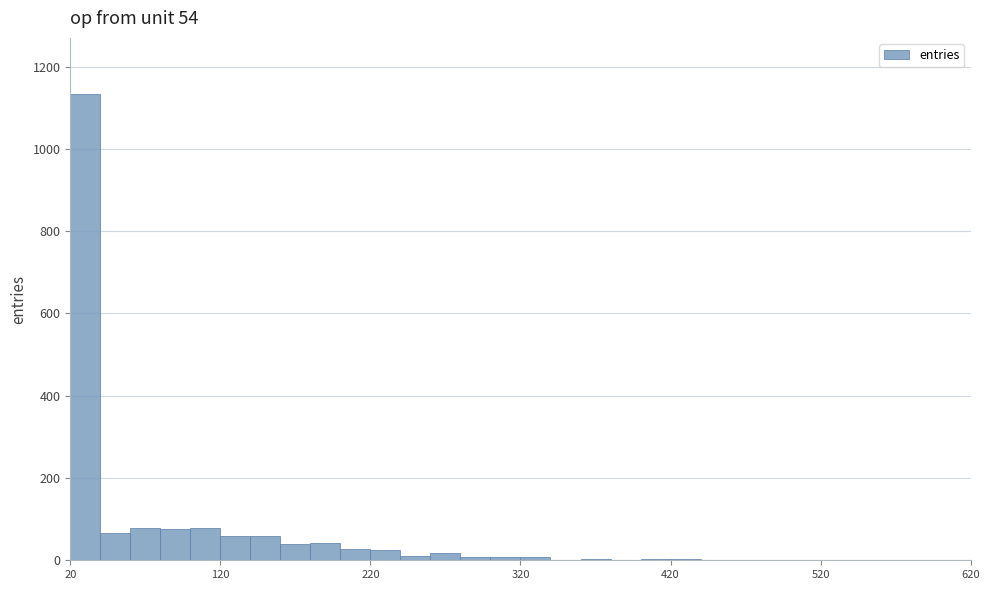

Read against the x-axis, roughly where is the centre of the tallest bar?

30